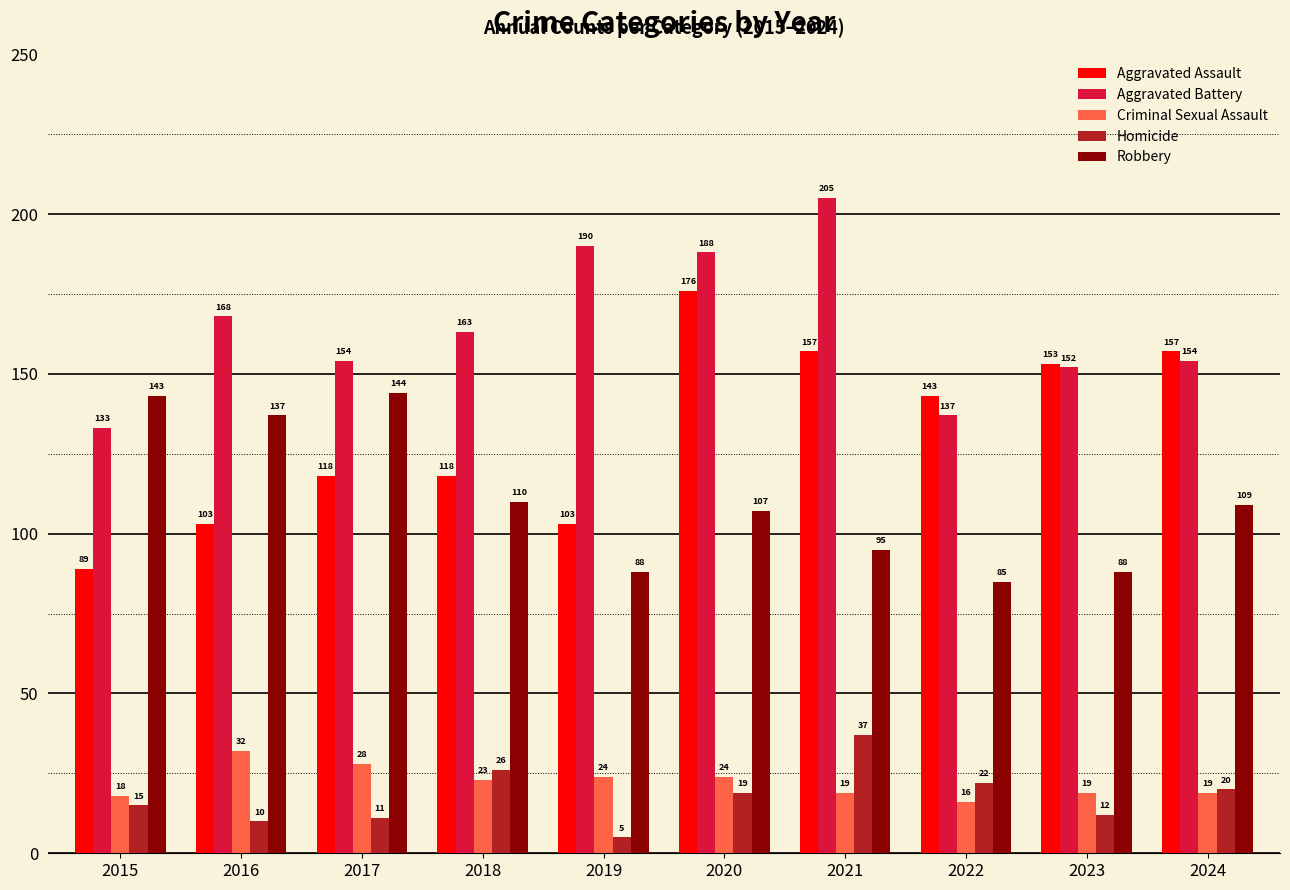

What is the average value of the Aggravated Battery series?

164